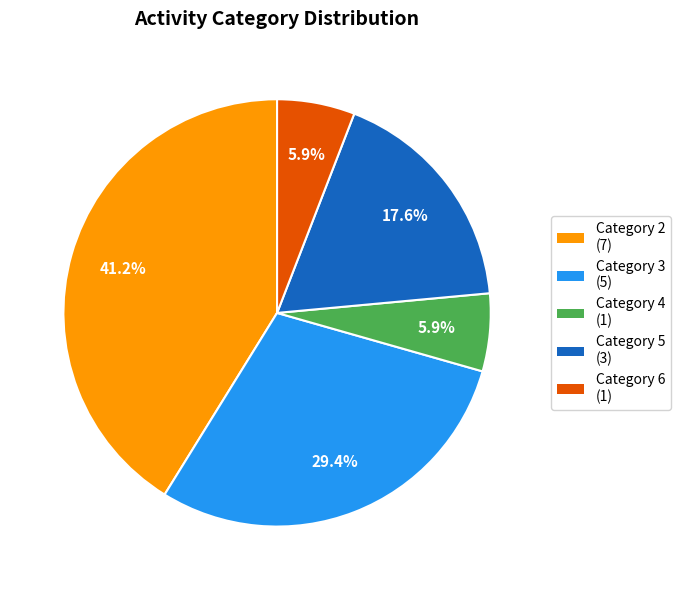

Does any single category account for the majority?

No